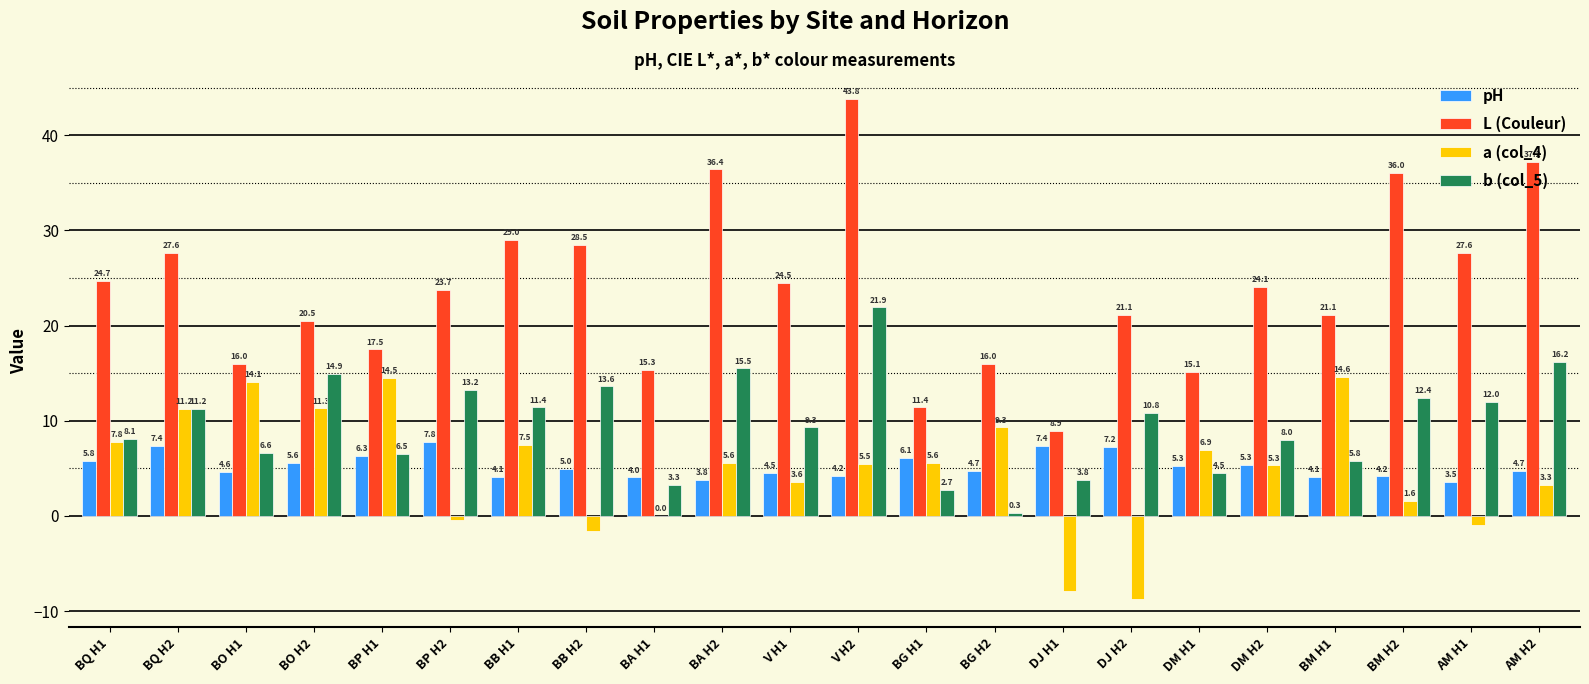

Where does the a (col_4) series first go above 5?

BQ H1